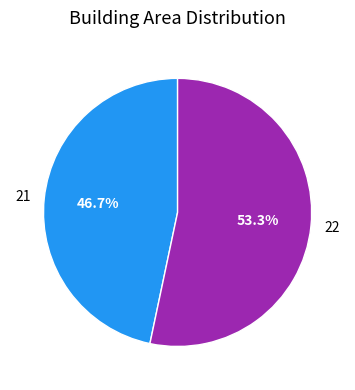

Is there any slice that represents more than half of the pie?

Yes